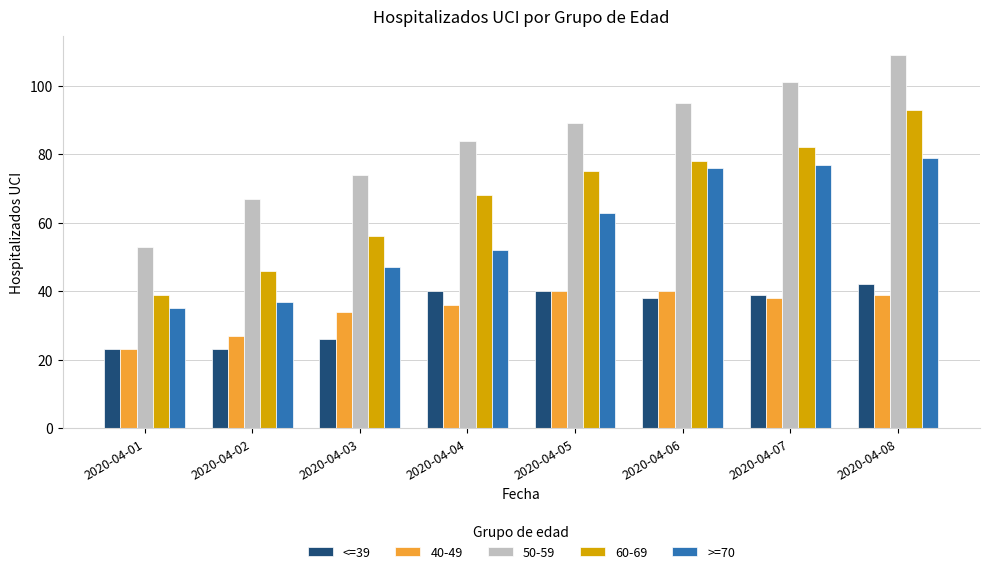

What is the sum of the >=70 values at 2020-04-05 and 2020-04-07?

140